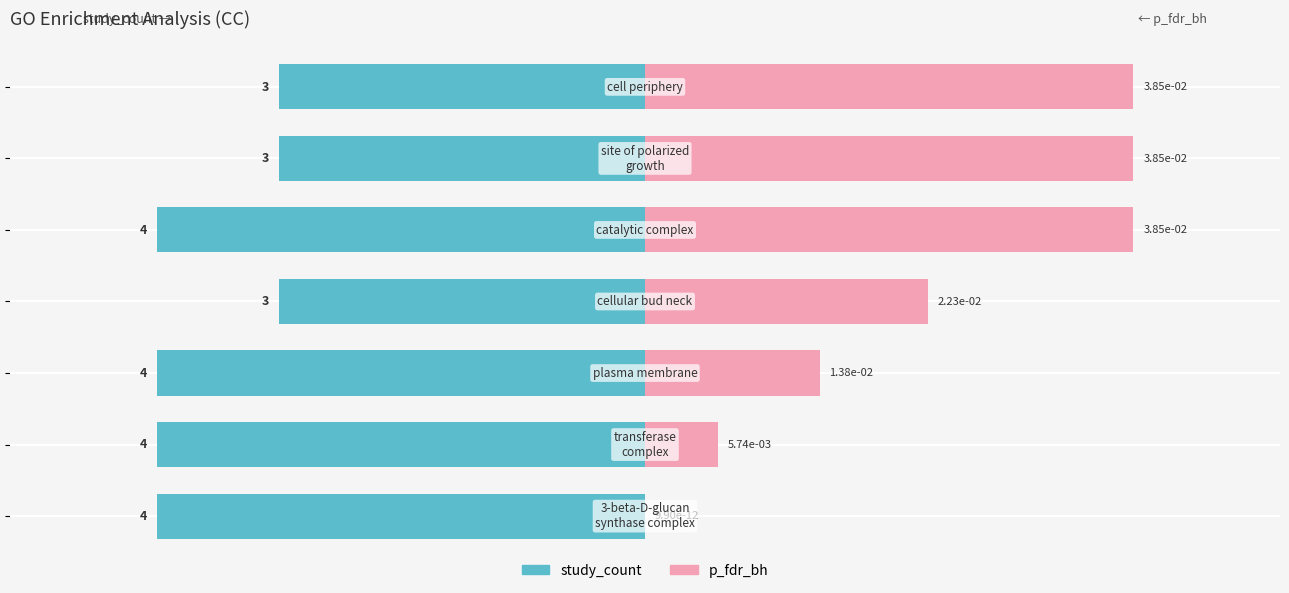

Which series changed the most between 50 and 100?

study_count